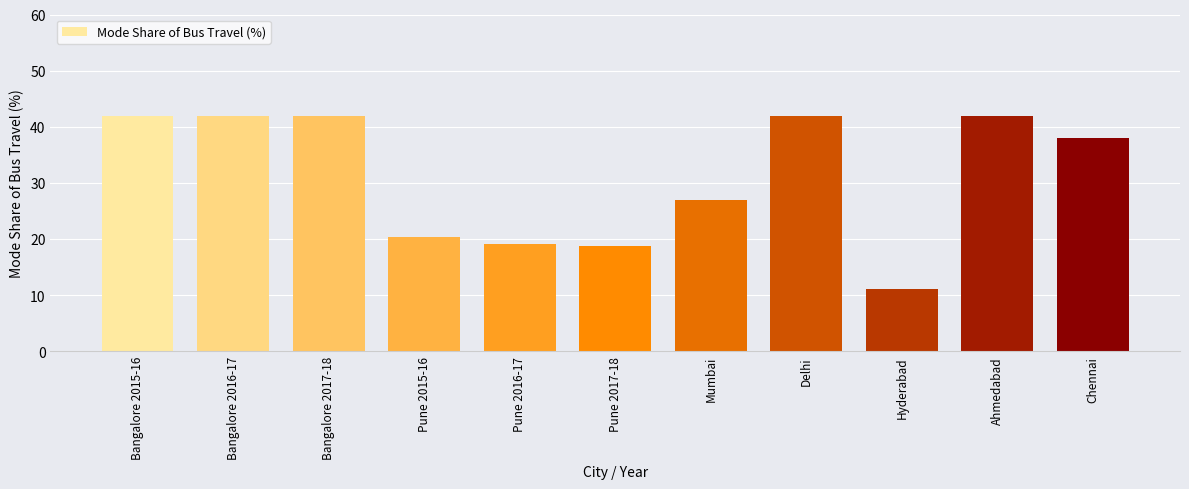

Count the number of categories in the chart.

11